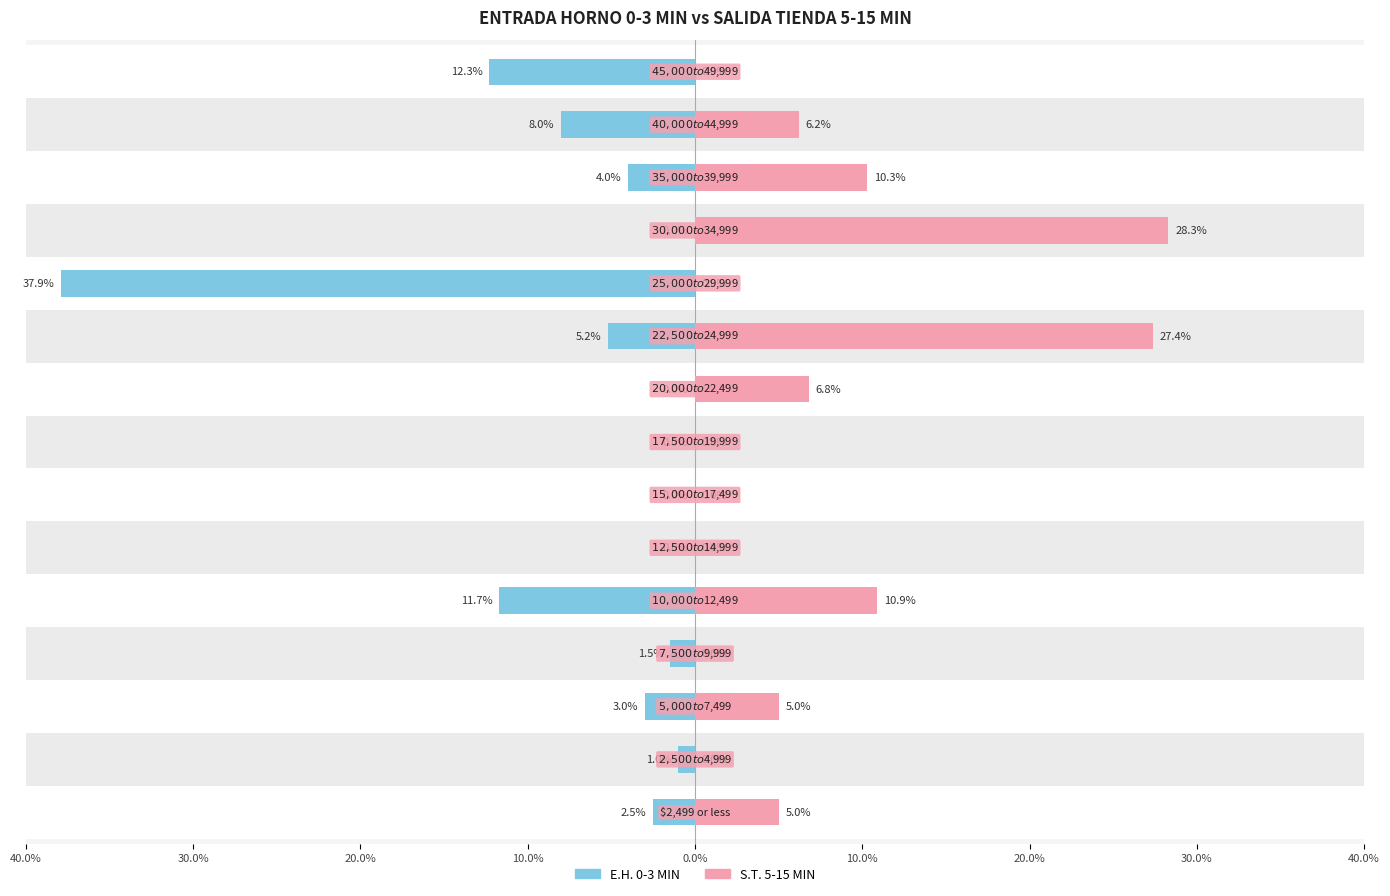

How many data points in E.H. 0-3 MIN (LUNES) are less than -2?

8